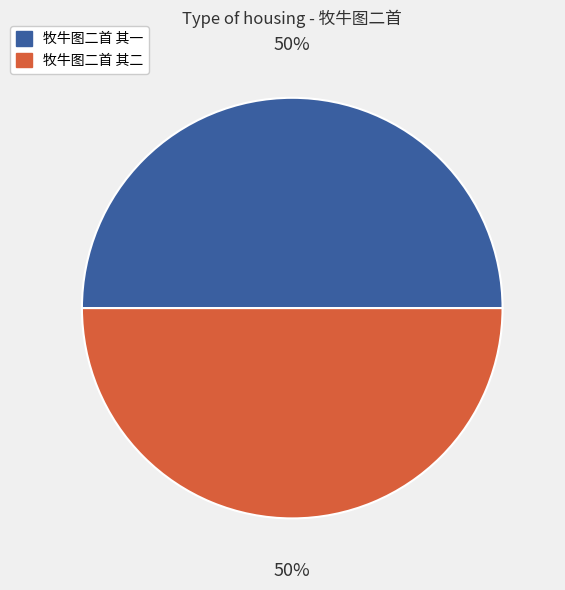

What is the ratio of the value at 牧牛图二首 其二 to the value at 牧牛图二首 其一?

1.0